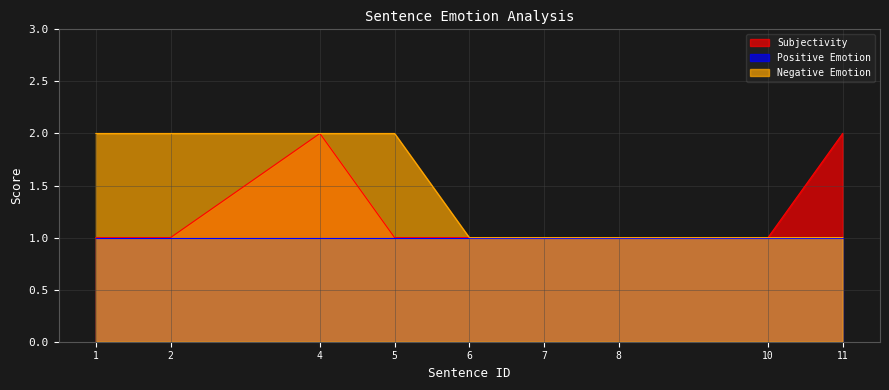

True or false: Negative Emotion and Subjectivity cross at least once.

False